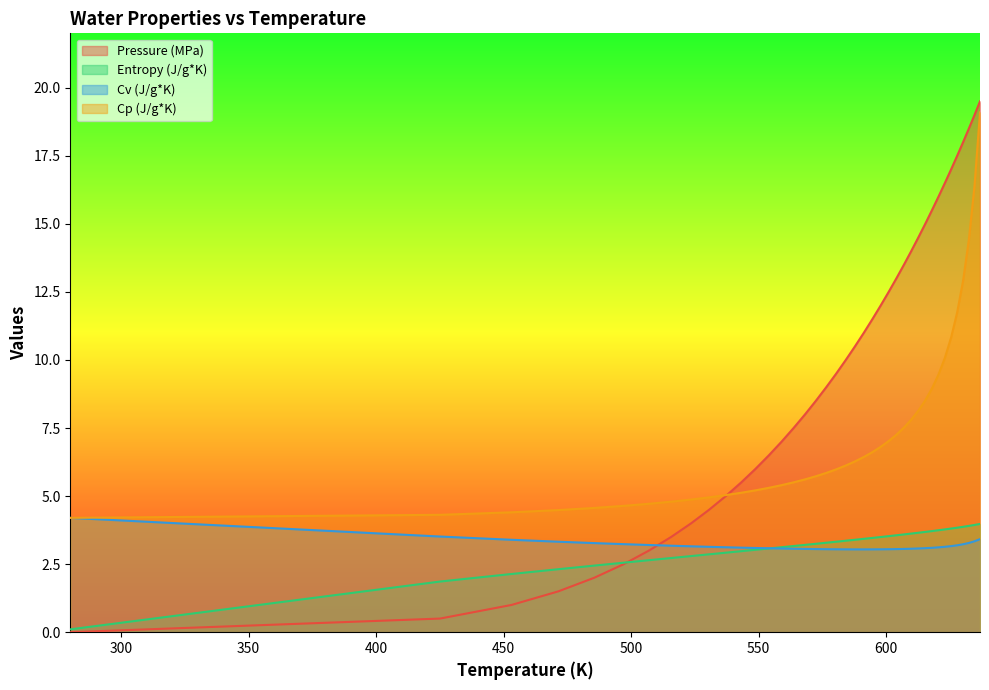

What position from the left is 623.01?

34